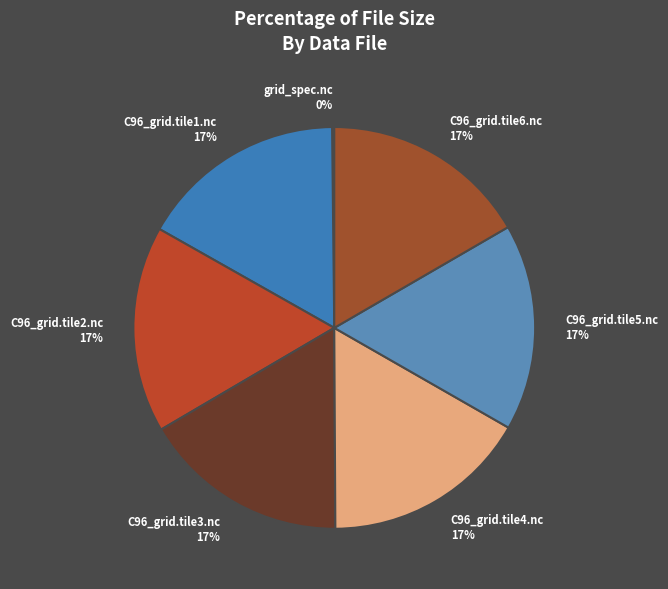

Does C96_grid.tile4.nc account for over 50% of the chart?

No